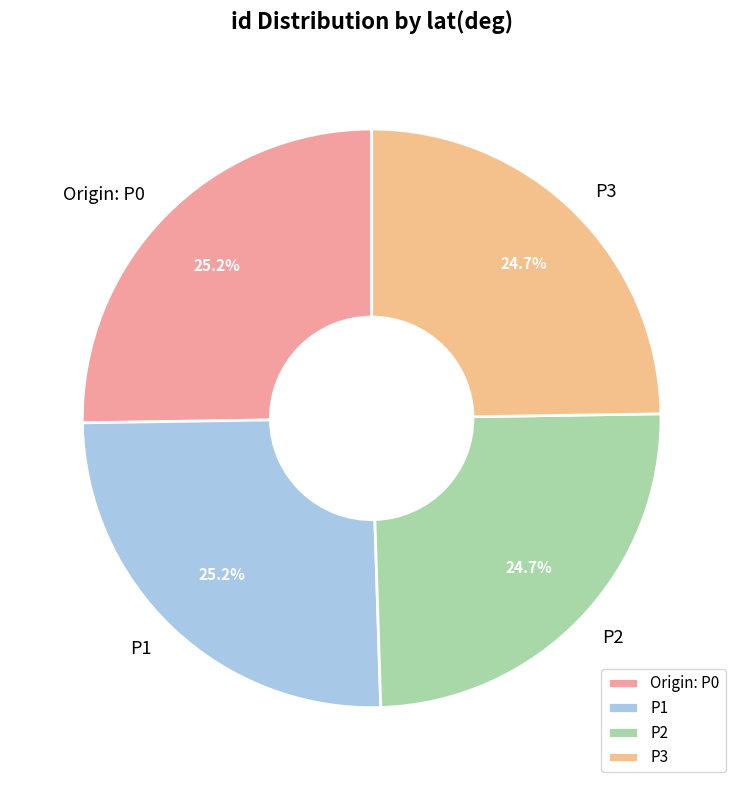

True or false: P1 accounts for 33% of the total.

False